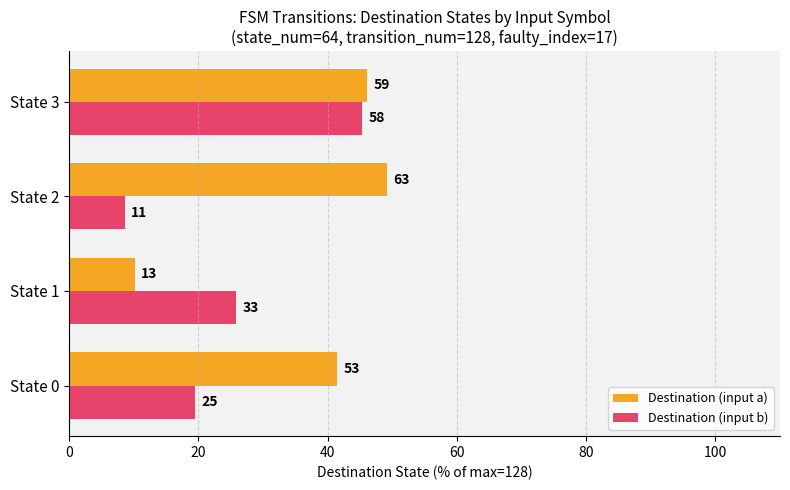

What are all the series names shown in the legend?

Destination (input a), Destination (input b)